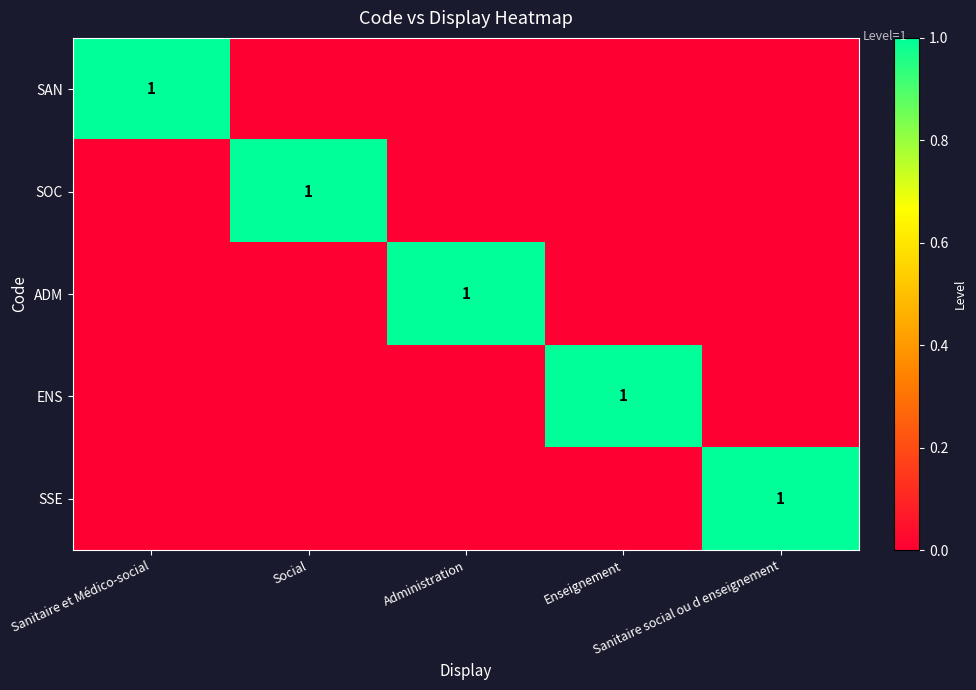

What is the sum of all SAN values?

1